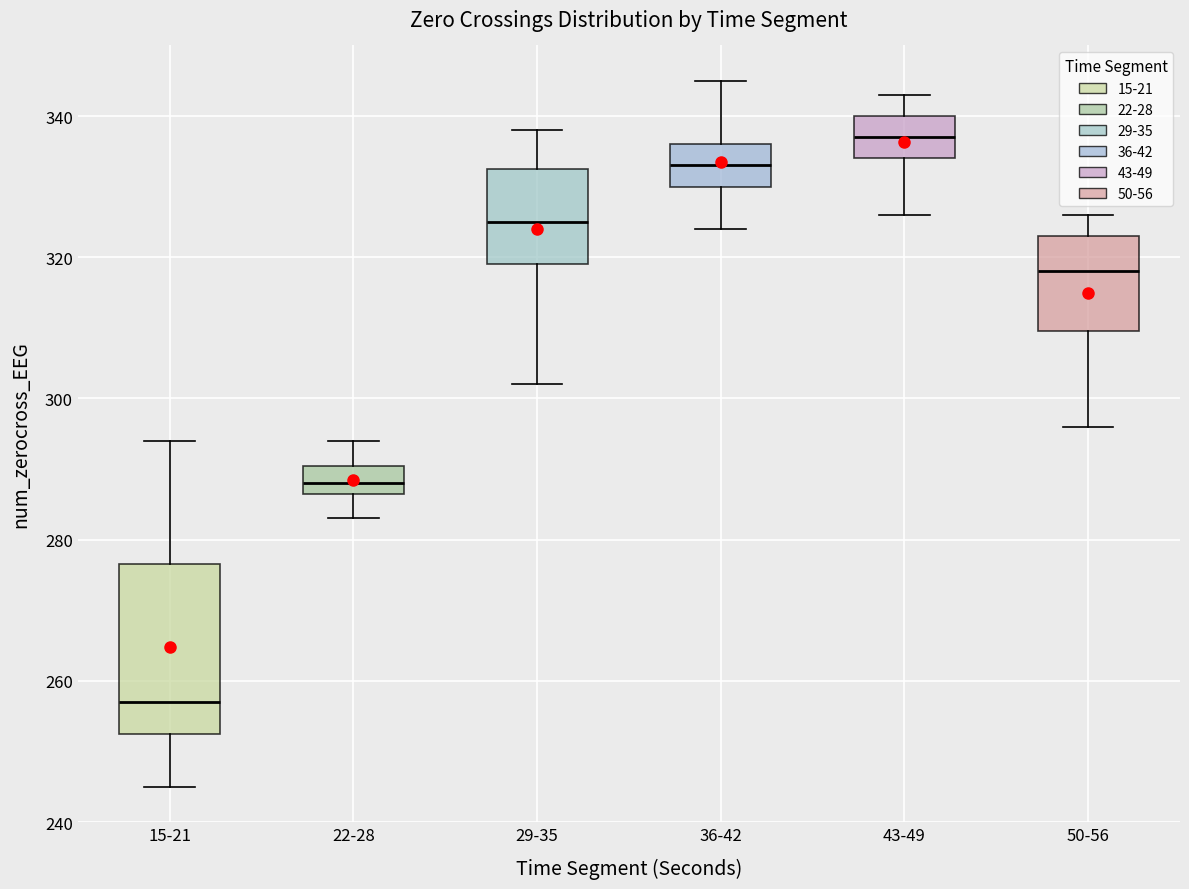

Reading left to right, transcribe this box plot: for each box, give where its median line is, the range the box spans, and where its two whiskers end, as read against the y-axis. The values are not printed on the chart, so give them approximately, as read against the axis.

15-21: median 258, box 252 to 276, whiskers 246 to 294
22-28: median 288, box 286 to 290, whiskers 284 to 294
29-35: median 326, box 320 to 332, whiskers 302 to 338
36-42: median 334, box 330 to 336, whiskers 324 to 346
43-49: median 338, box 334 to 340, whiskers 326 to 344
50-56: median 318, box 310 to 324, whiskers 296 to 326